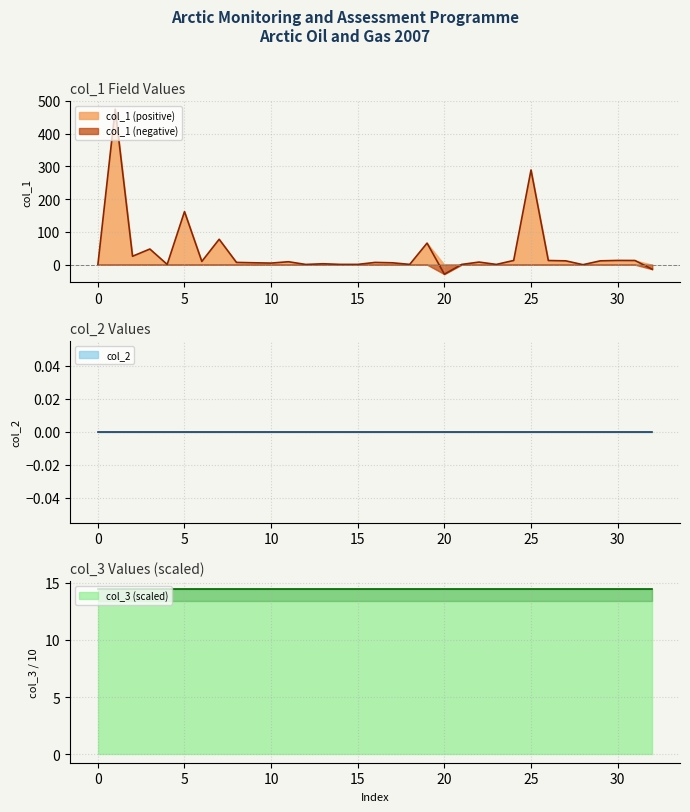

At 30, list the series in order from smallest to largest.

col_2, col_1, col_3